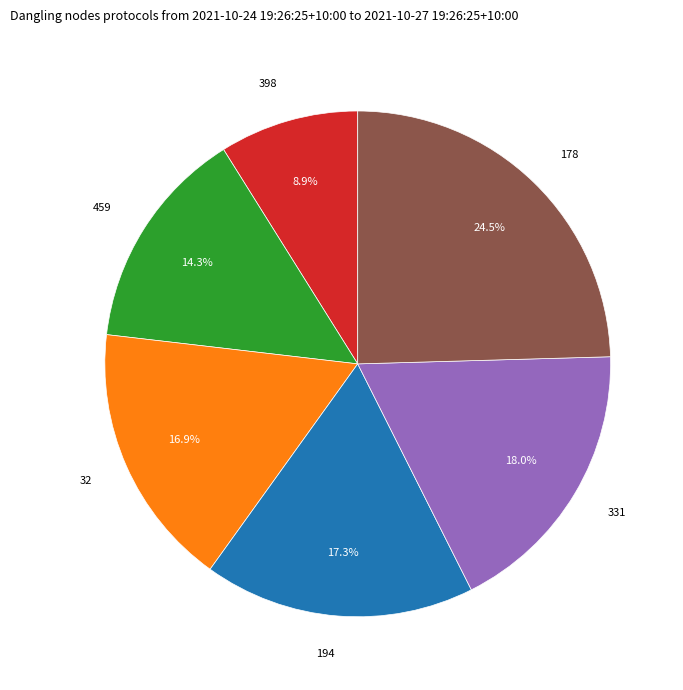

Count the number of slices in the pie.

6